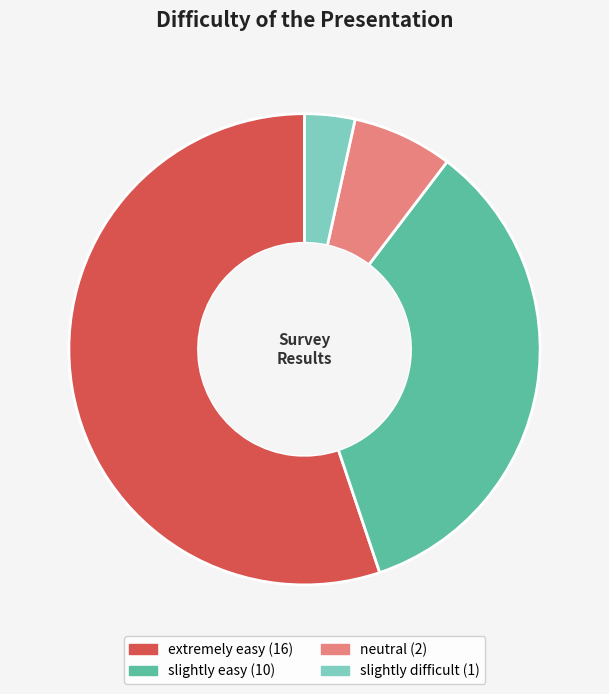

How many segments does this pie chart have?

4